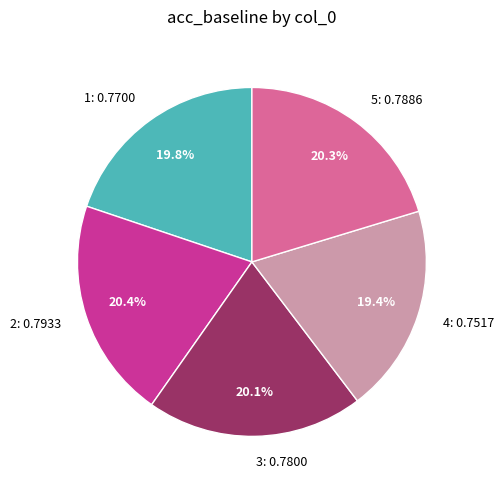

Which has a higher value, 4 or 2?

2